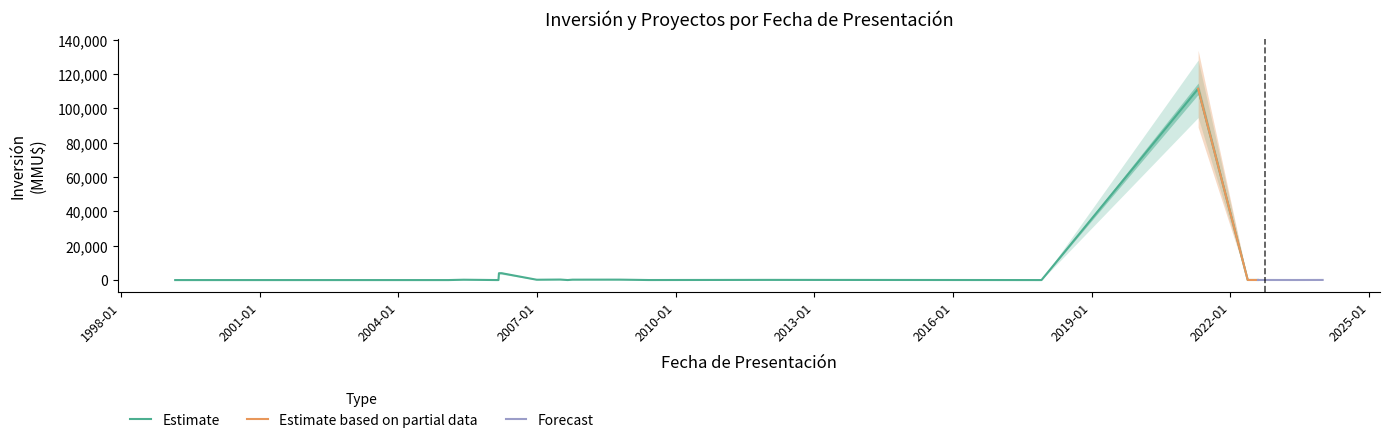

At which category does the chart reach its minimum across all series?

1999-03-04